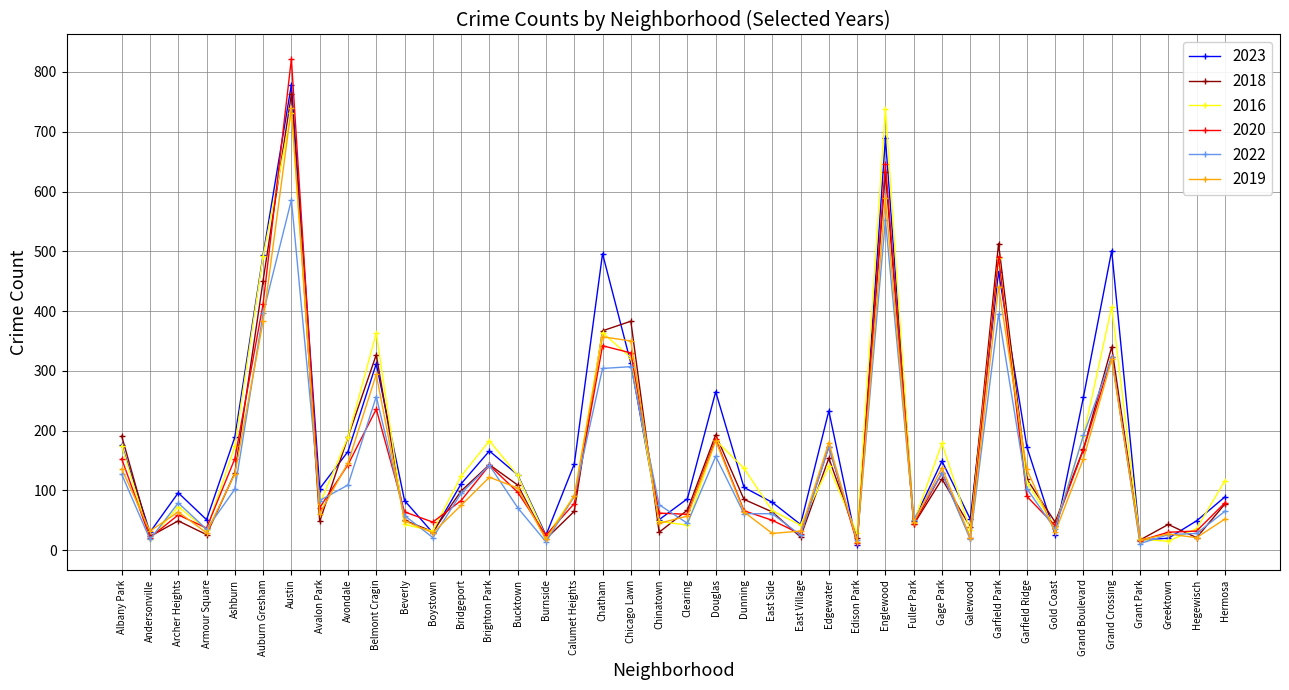

What position from the left is Douglas?

22